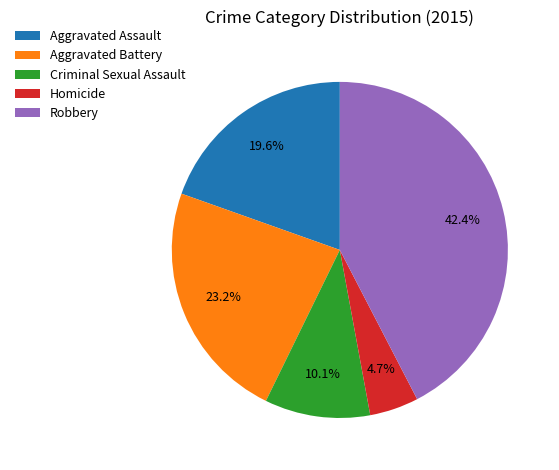

The Criminal Sexual Assault slice represents 10% of the pie. True or false?

True